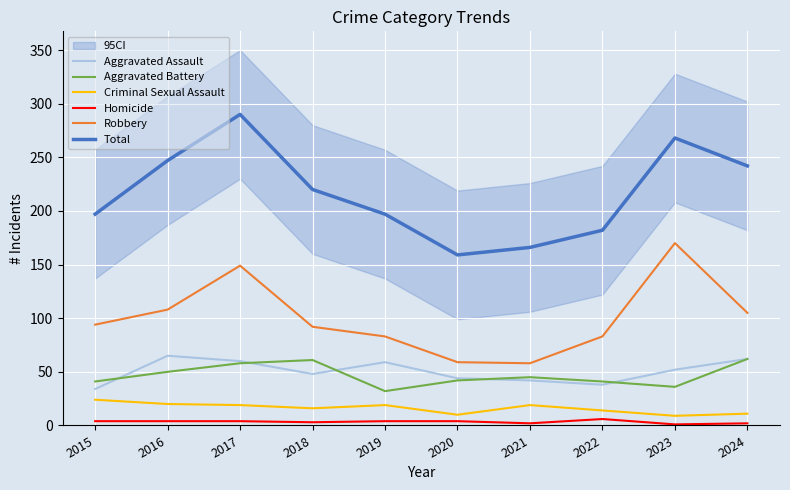

Is this an area chart (filled region under the line)?

No